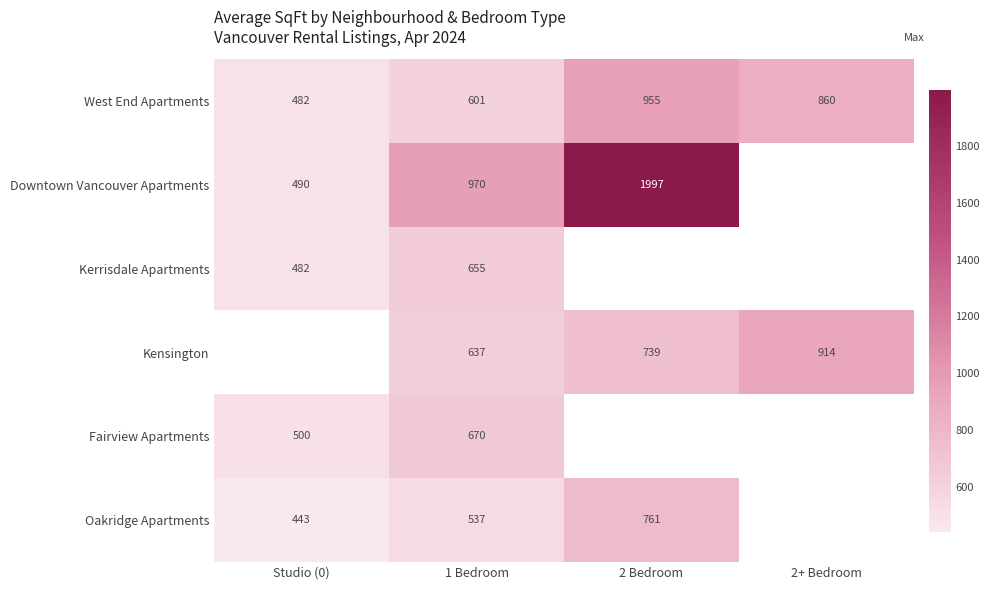

How many categories are shown in the chart?

4